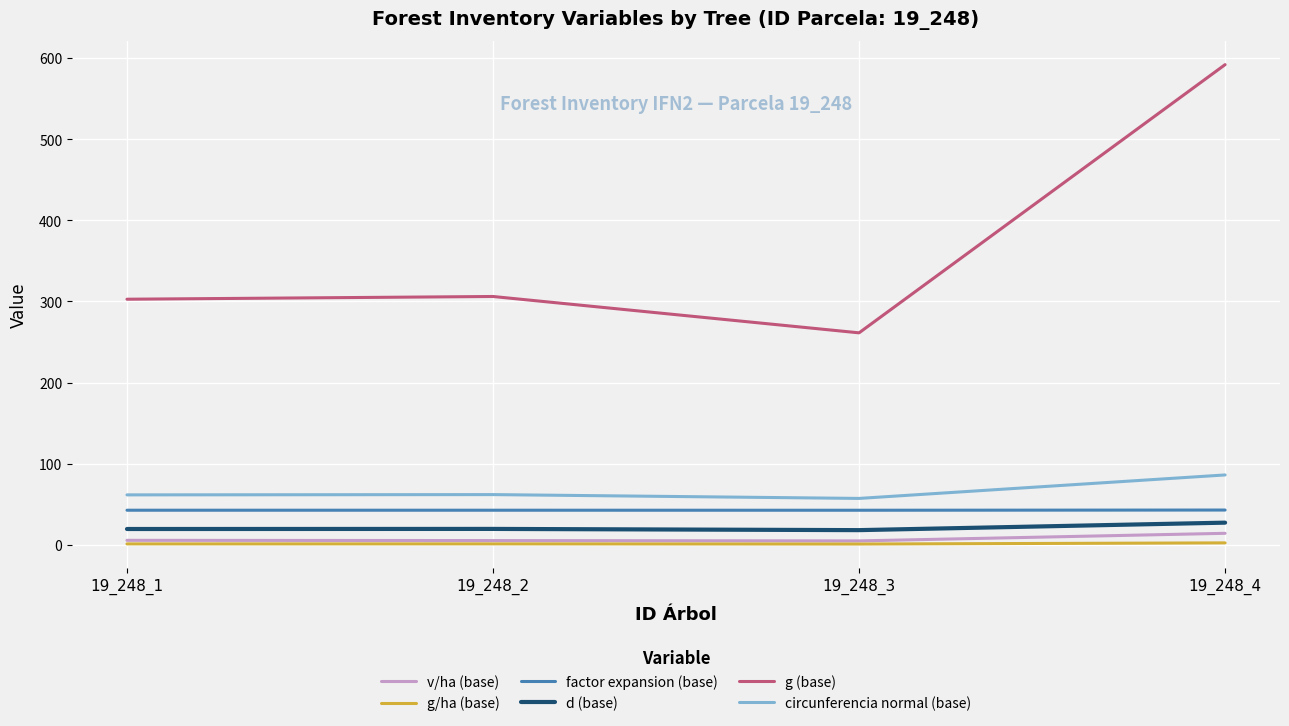

What is the difference between the highest and lowest values at 19_248_1?

301.4